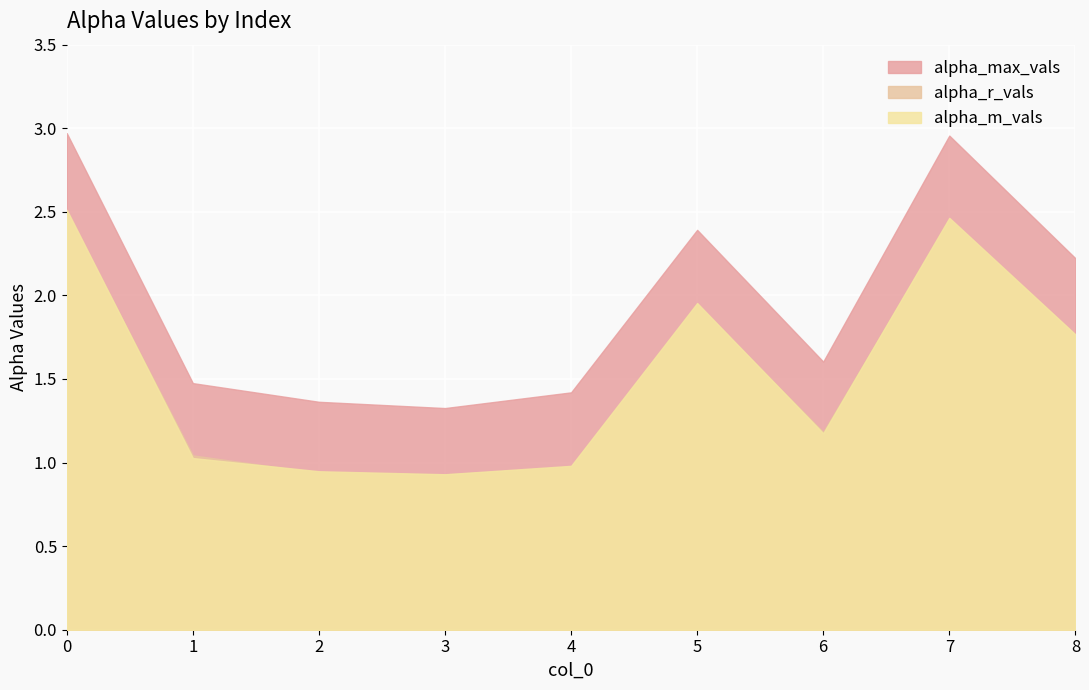

What is the sum of all alpha_max_vals values?

17.7